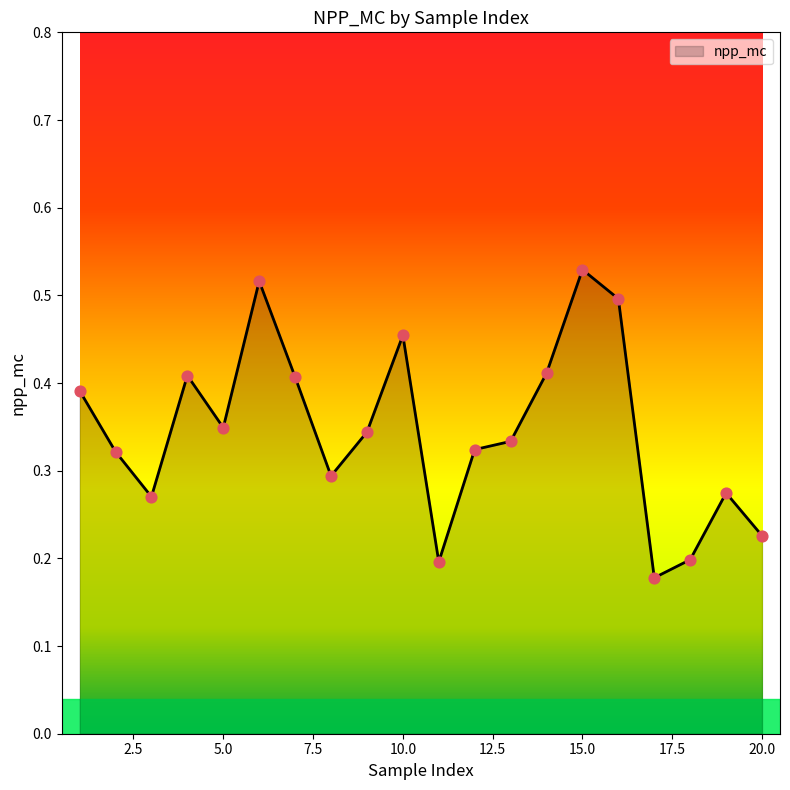

How many lines are shown in the chart?

1